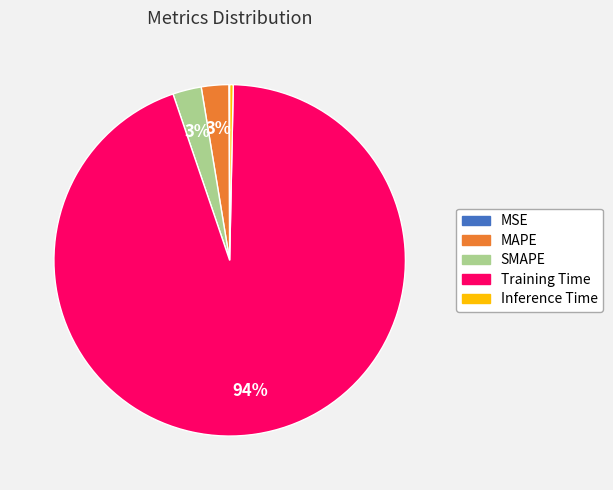

To the nearest percent, what portion does MAPE represent?

3%